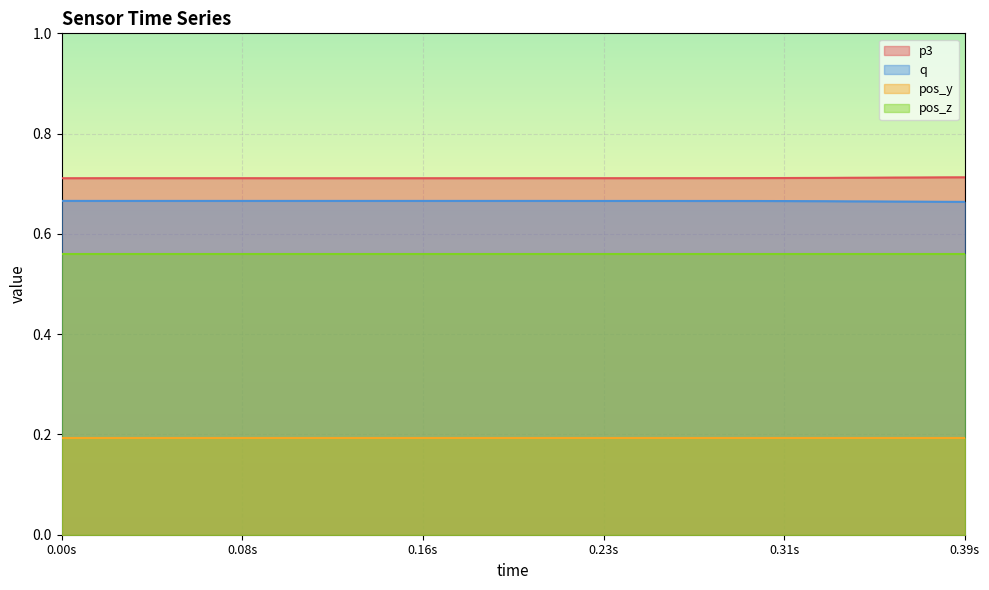

Which series has the largest total across all categories?

p3